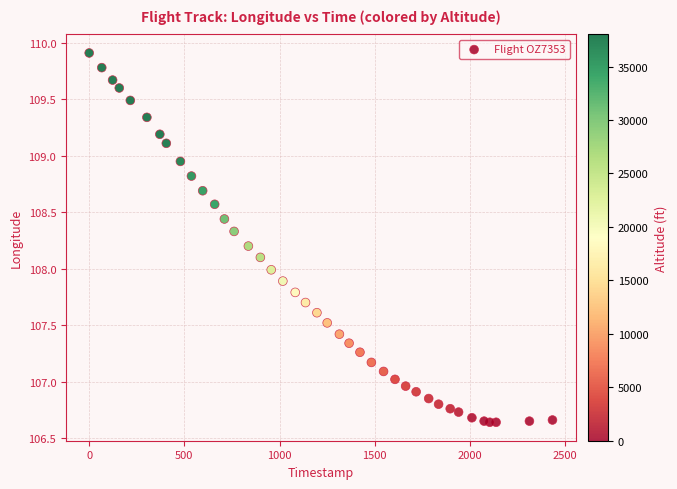

What is the range of Y values (max minus min)?

3.3